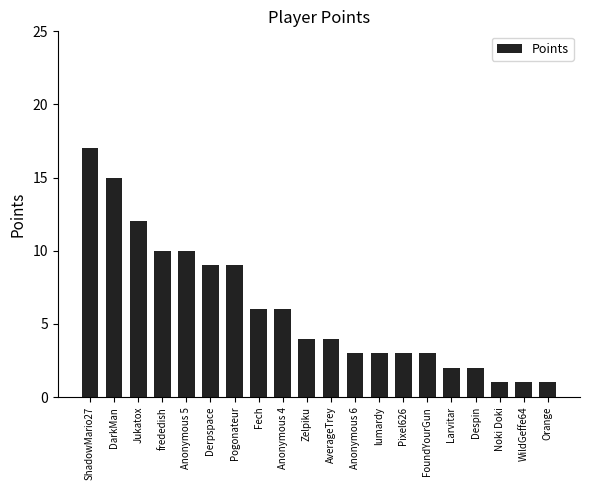

Between Zelpiku and Pixel626, which is larger?

Zelpiku